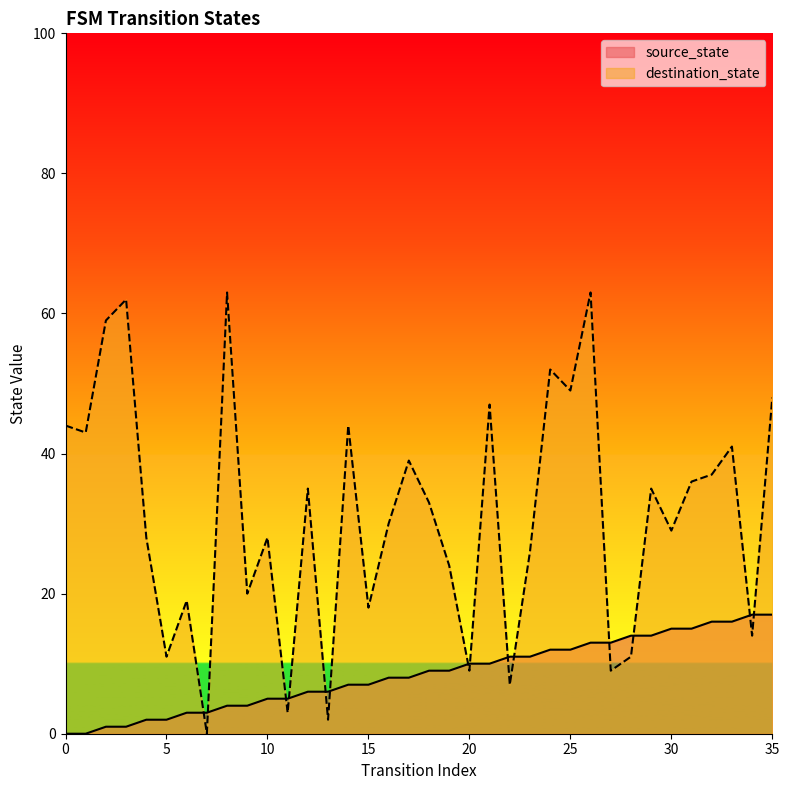

True or false: source_state has a value of 3 at 12.

False